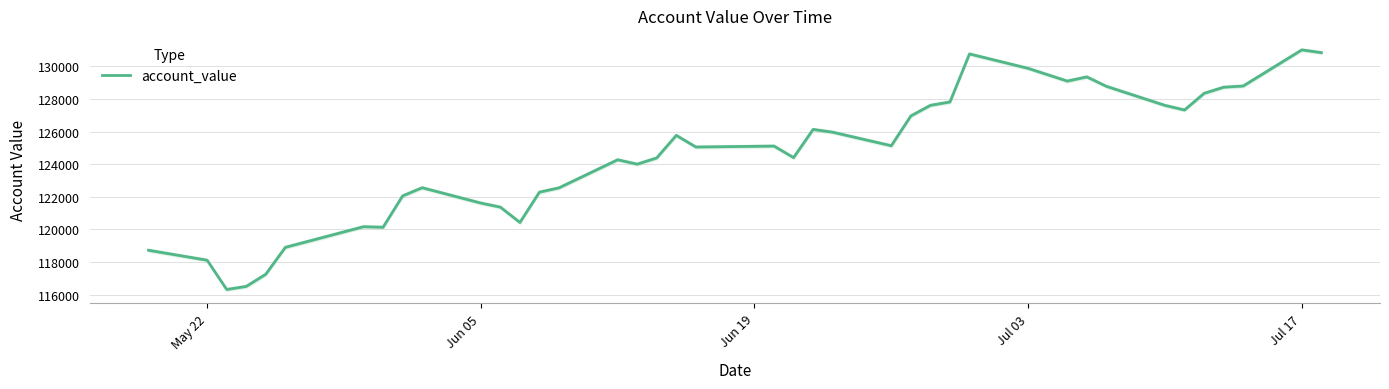

The value of account_value at Jun 05 is 43566.0. True or false?

False